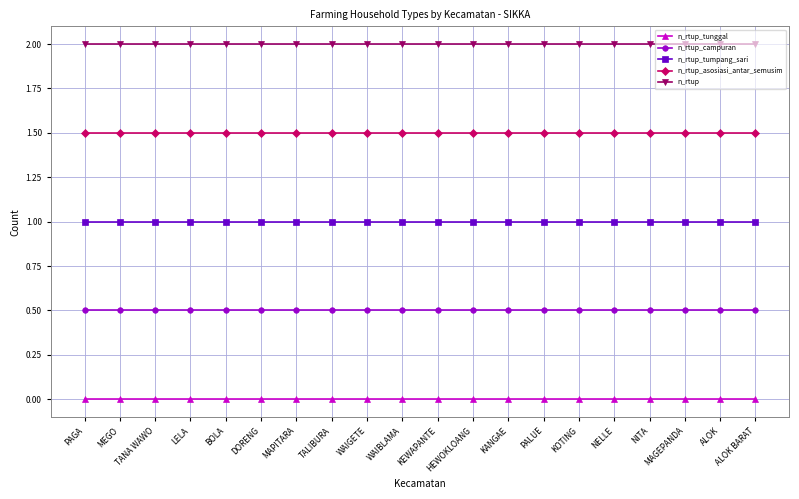

What is the maximum value for n_rtup?

2.0